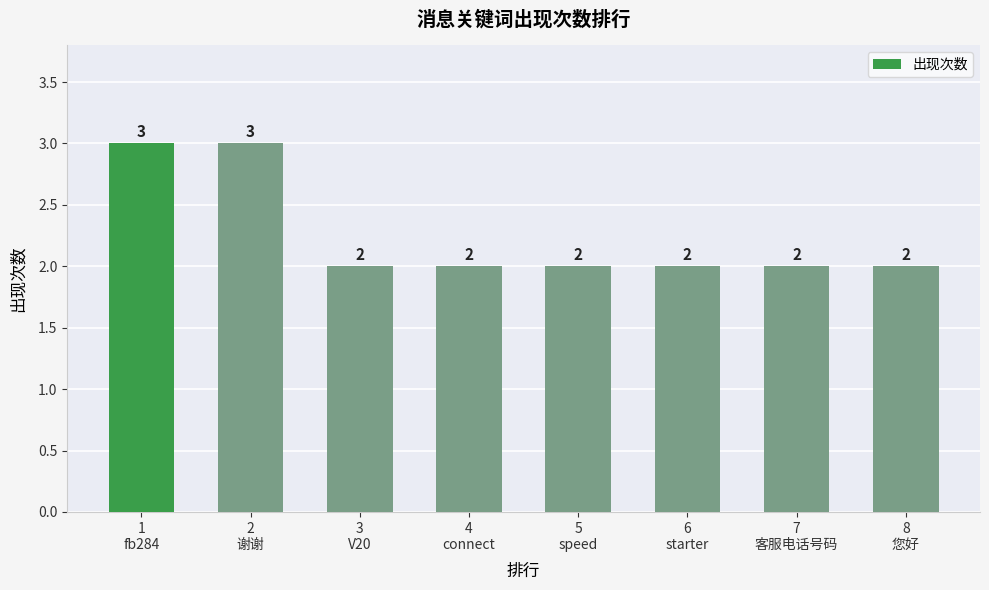

True or false: the data shows 3 at 8
您好.

False